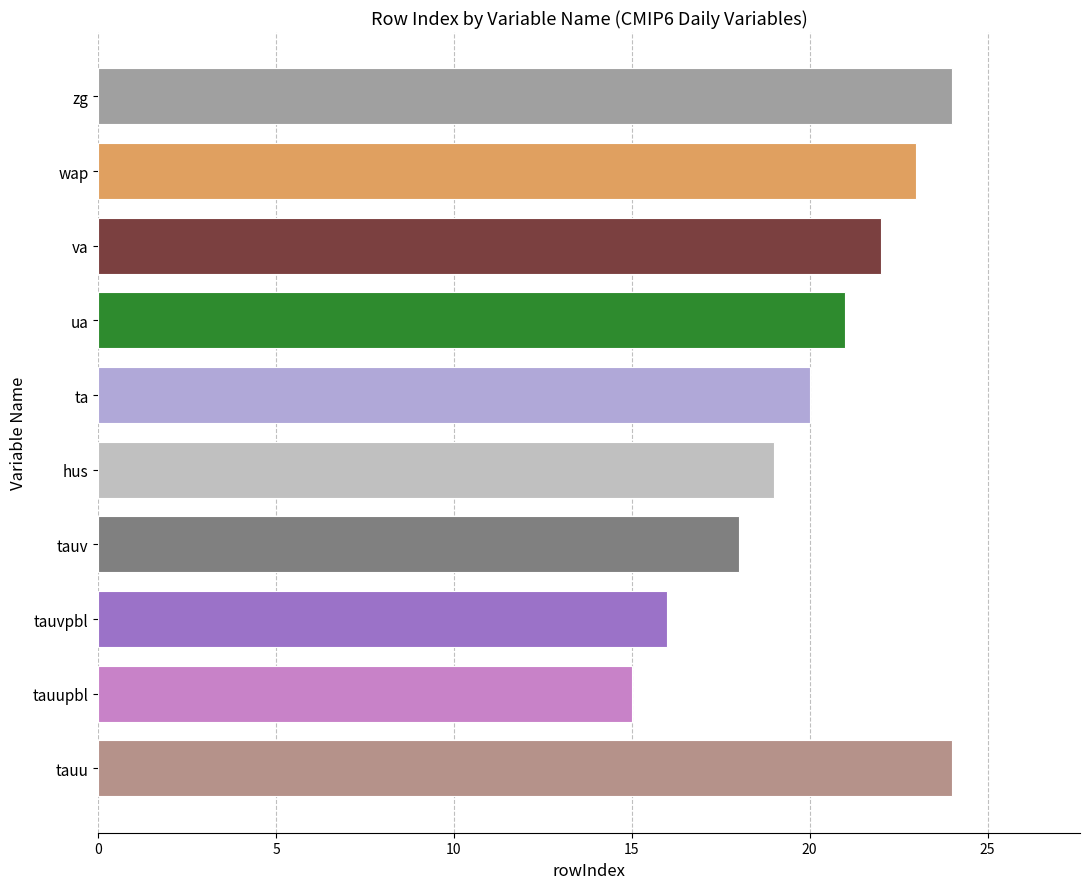

Is it true that the value at tauu is 24?

True